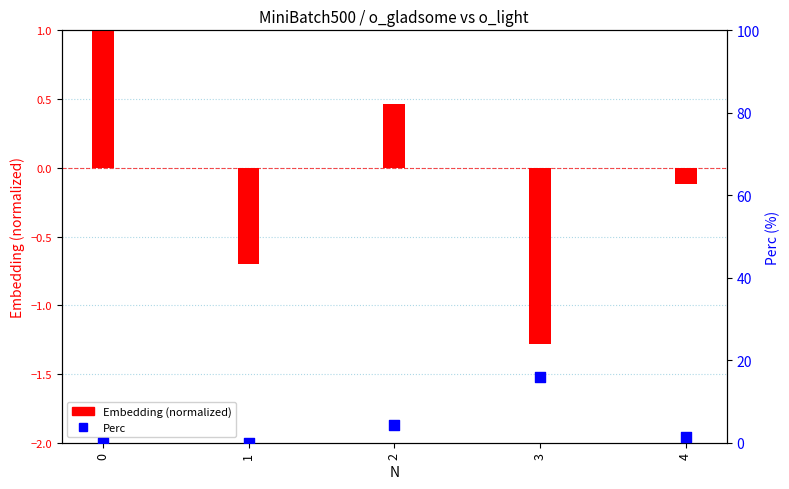

Which series has the largest total across all categories?

Perc